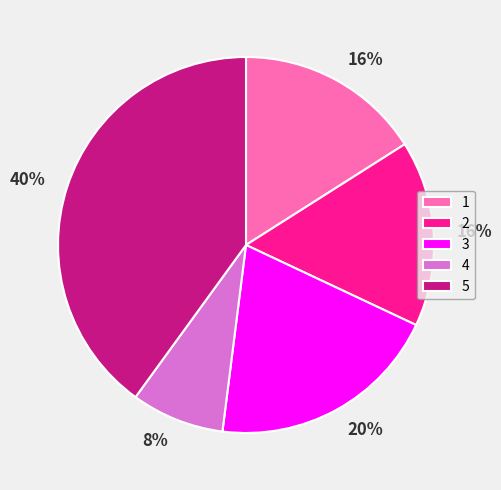

Which slice is the smallest?

4